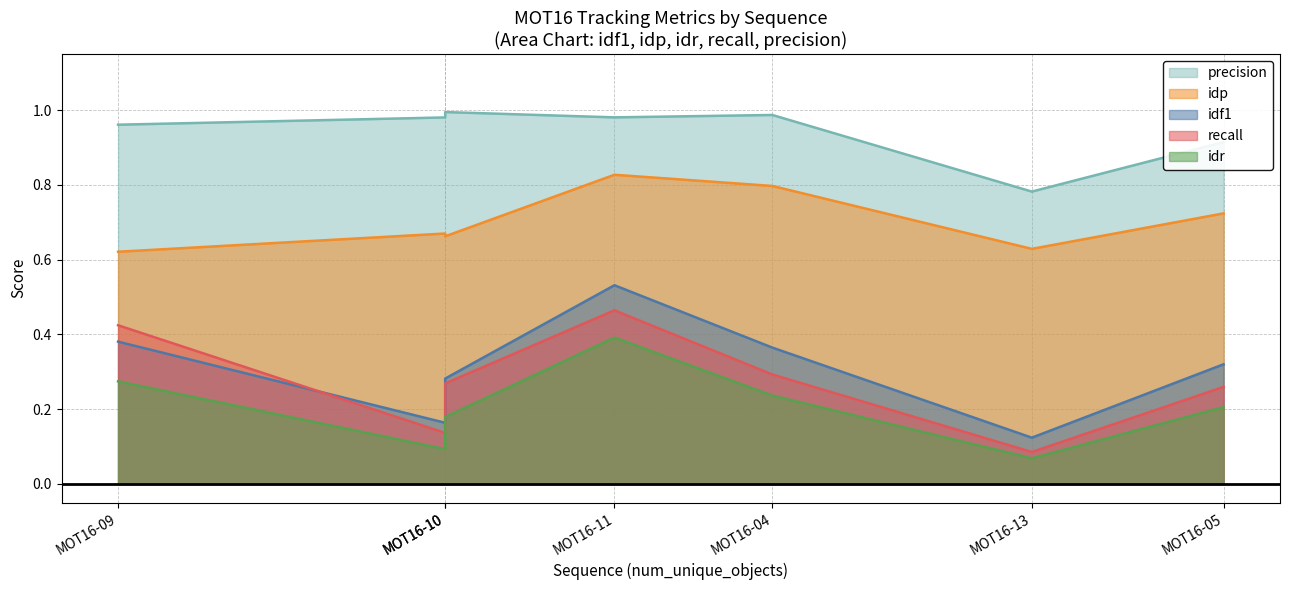

What are all the series names shown in the legend?

idf1, idp, idr, recall, precision